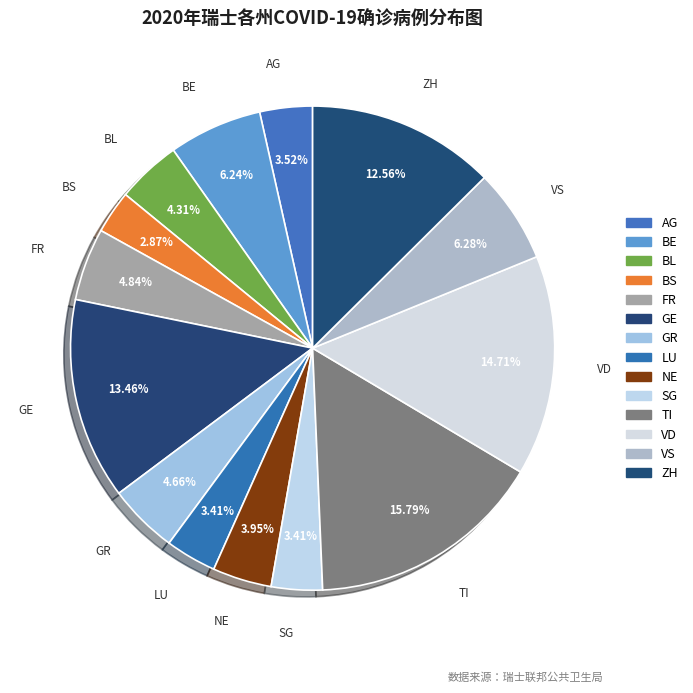

How many segments does this pie chart have?

14